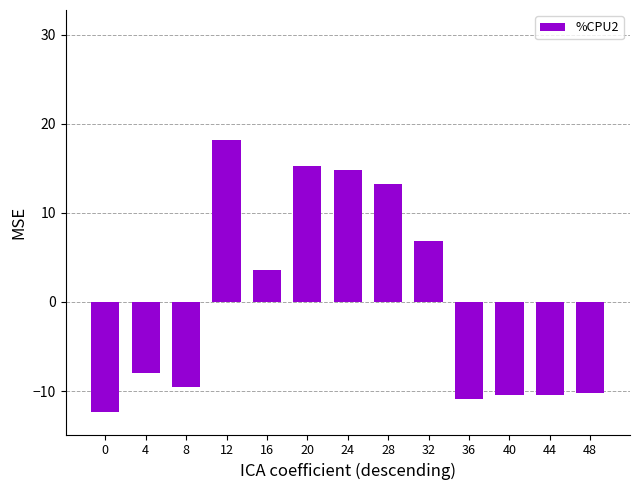

Which category has the highest value across all series?

12